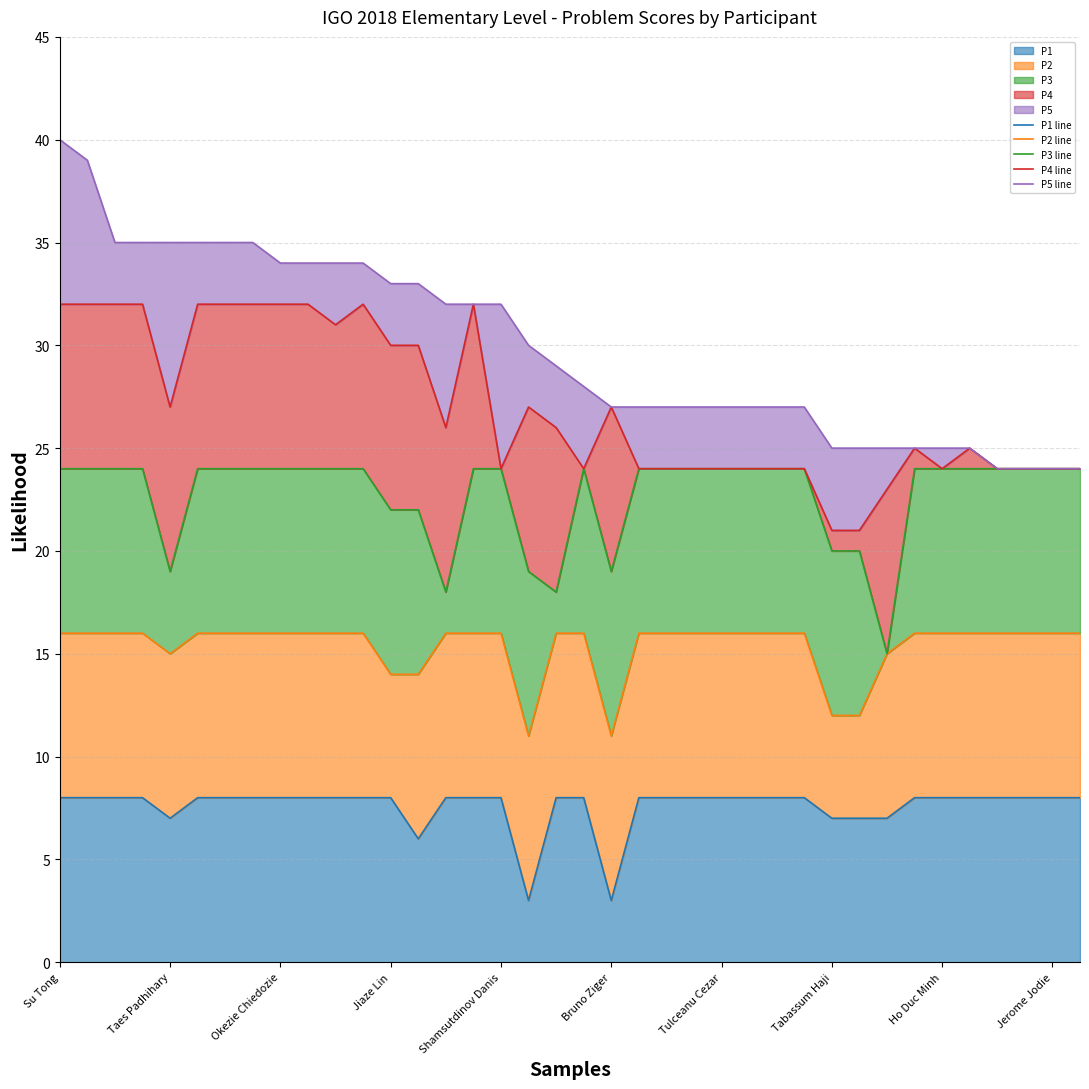

Which has a higher value, 13 or 37?

37